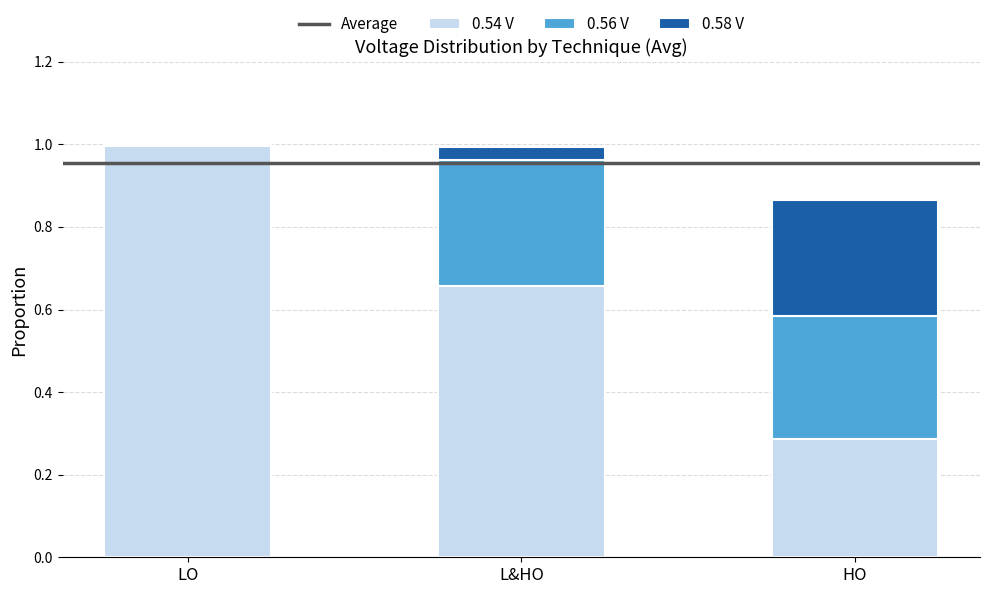

At which label does 0.54 V reach its peak?

LO